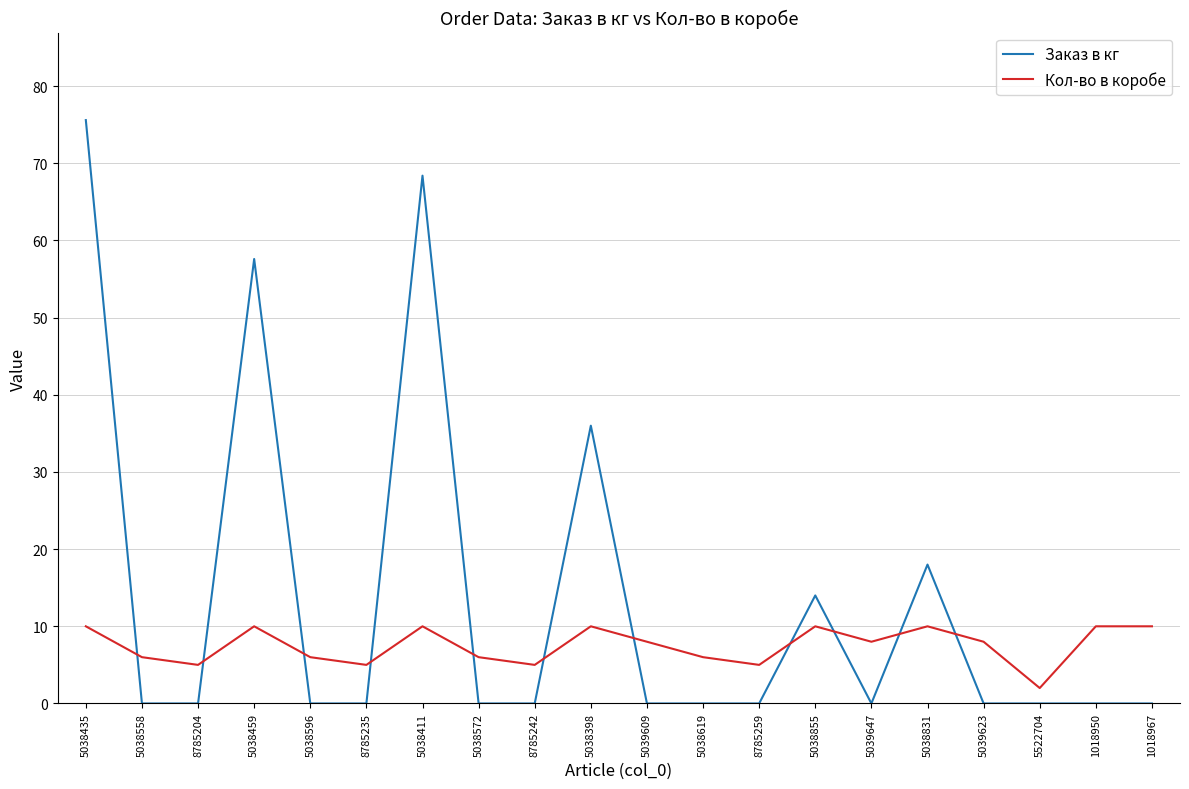

After their last crossing, which series has the higher values: Заказ в кг or Кол-во в коробе?

Кол-во в коробе